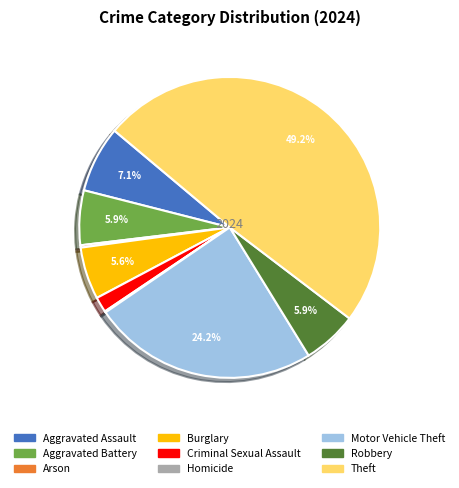

Which has a higher value, Robbery or Aggravated Assault?

Aggravated Assault